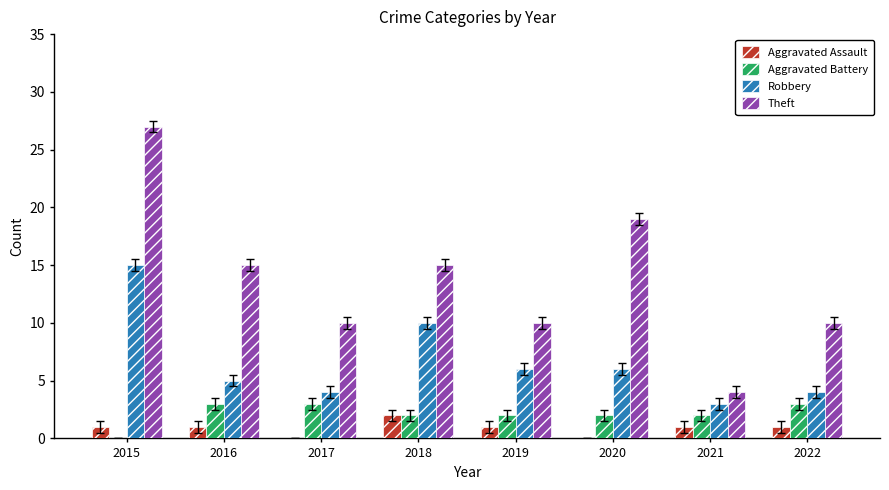

What is the highest value of the Aggravated Battery series?

3